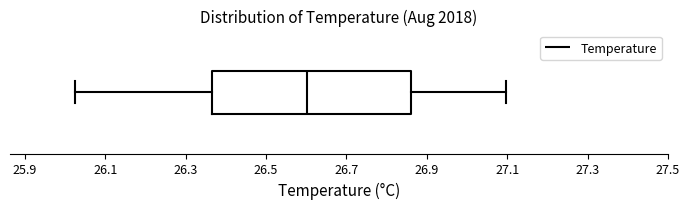

Transcribe this box plot: give where the median line is, the range the box spans, and where the two whiskers end, as read against the x-axis. The values are not printed on the chart, so give them approximately, as read against the axis.

median 26.60, box 26.36 to 26.86, whiskers 26.02 to 27.10